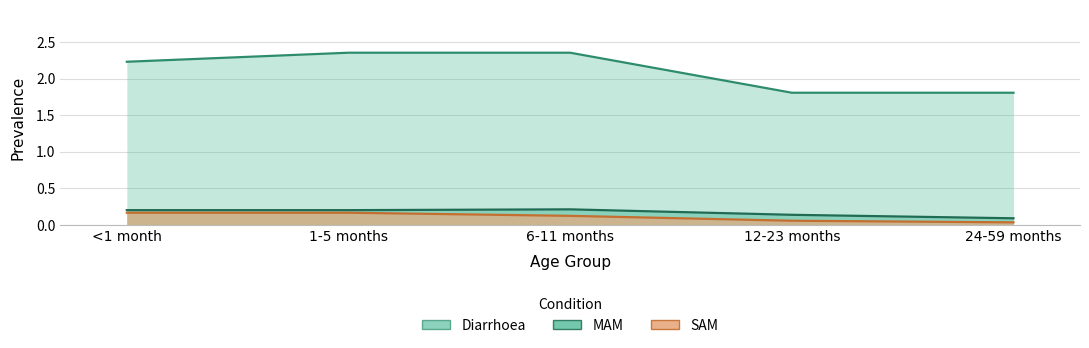

What is the value of the MAM point at the 4th from the left?

0.1